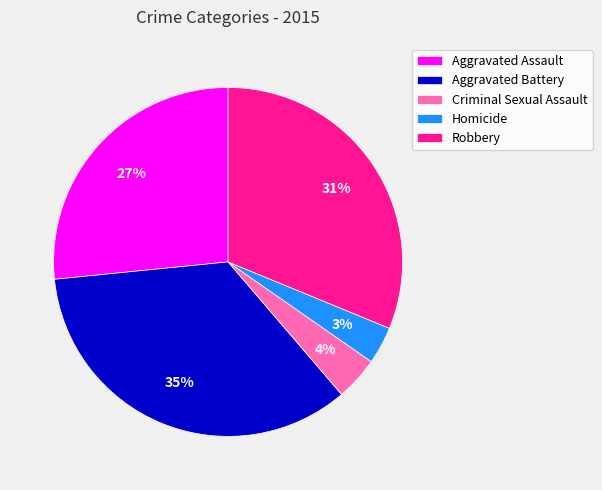

Count the number of slices in the pie.

5